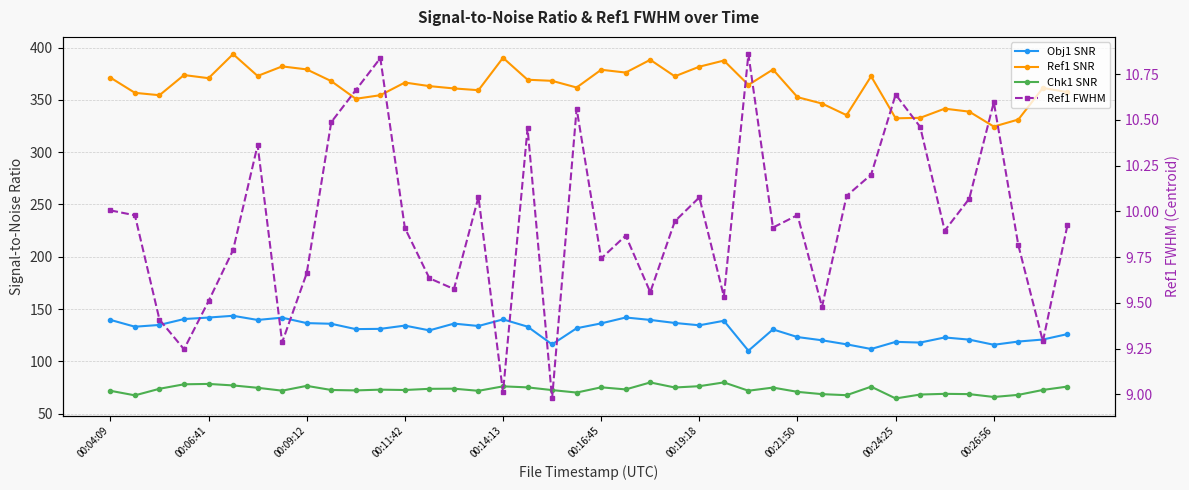

Count the number of data series in this chart.

4